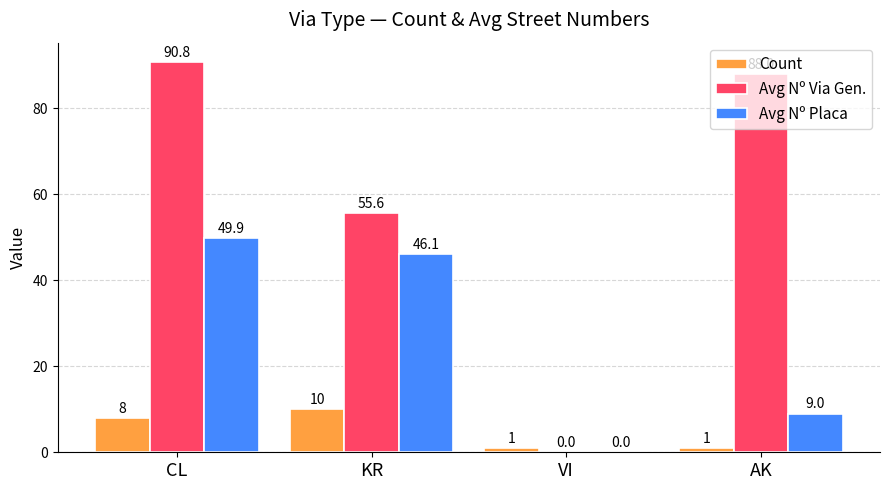

True or false: Avg Nº Placa has a value of 60.9 at KR.

False